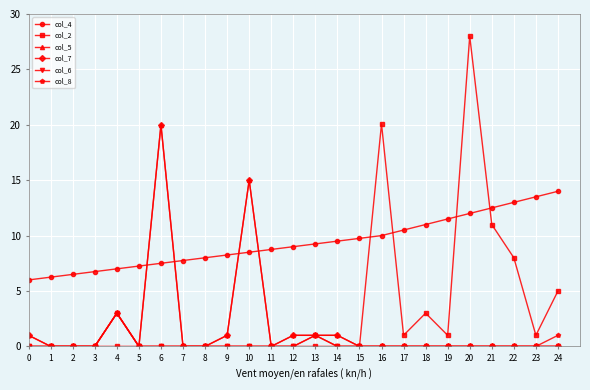

Which series has the largest range (max minus min)?

col_2